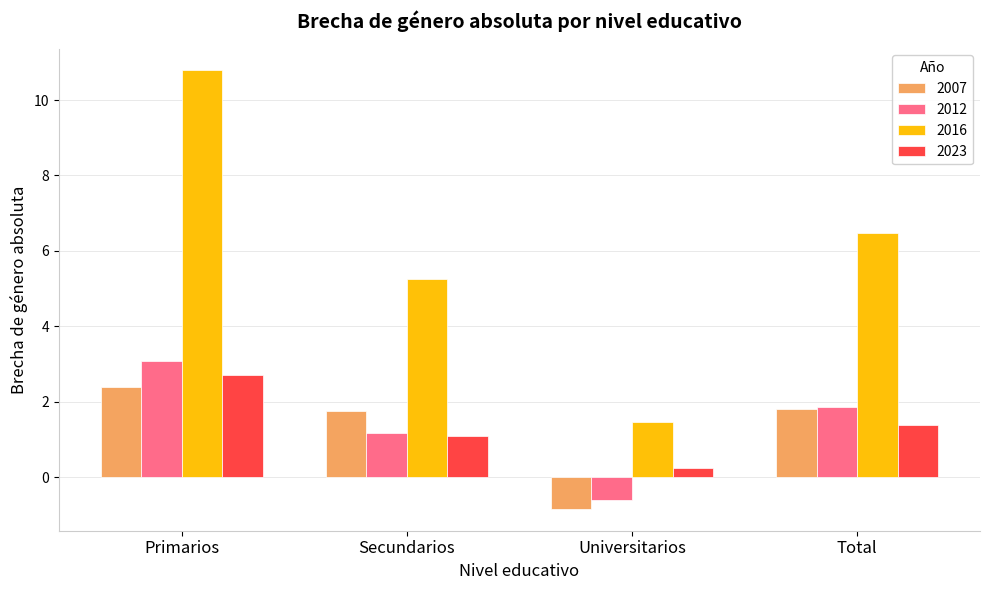

Reading left to right, what are all the values shown in this chart?

2007: 2.4	1.8	-0.8	1.8
2012: 3.1	1.2	-0.6	1.9
2016: 10.8	5.3	1.5	6.5
2023: 2.7	1.1	0.2	1.4